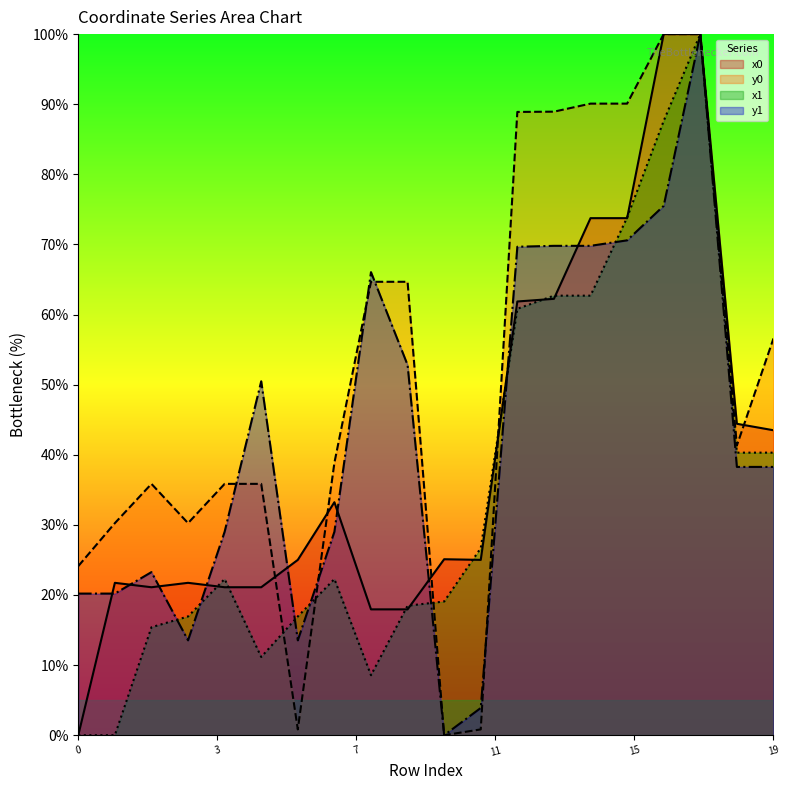

What is the highest value of the y0 series?

100.0